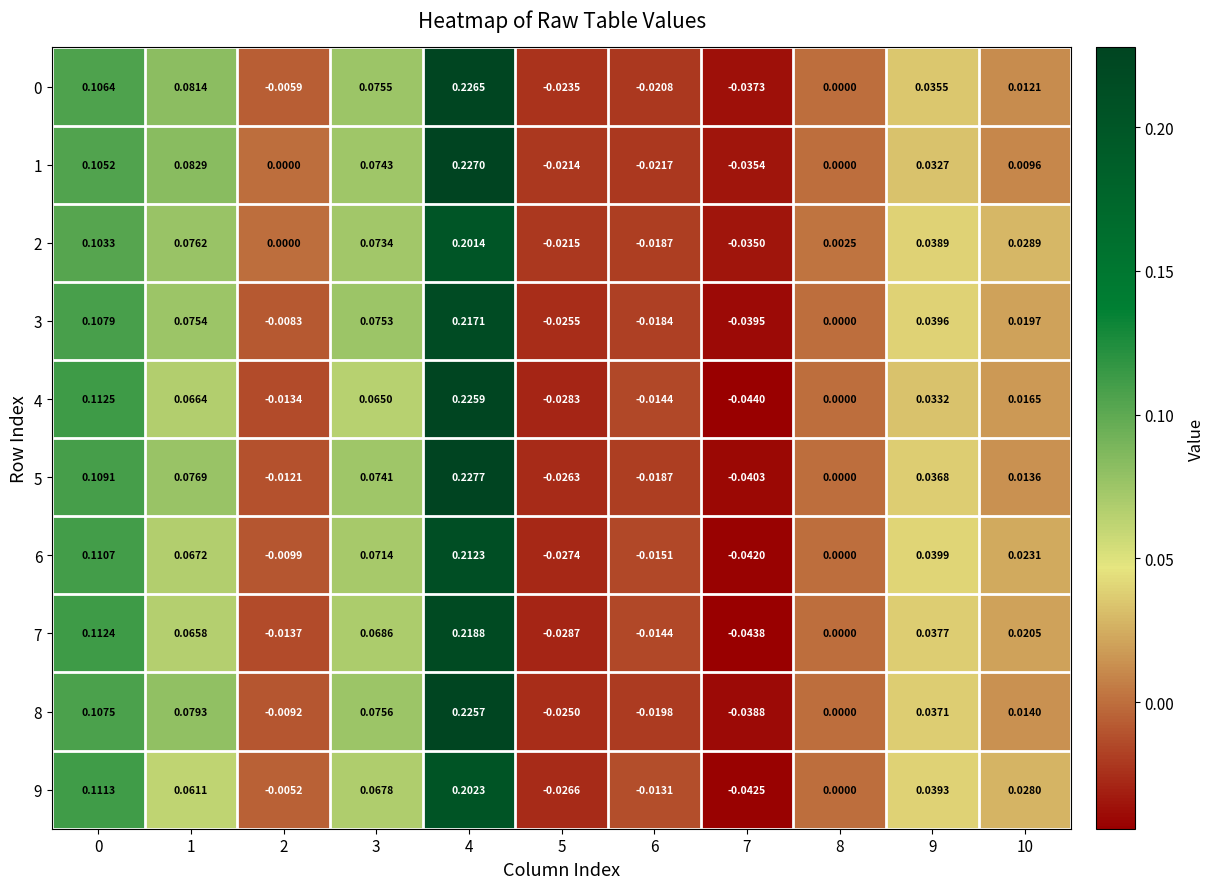

Is the value of 5 at 4 greater than the value of 6 at 1?

Yes